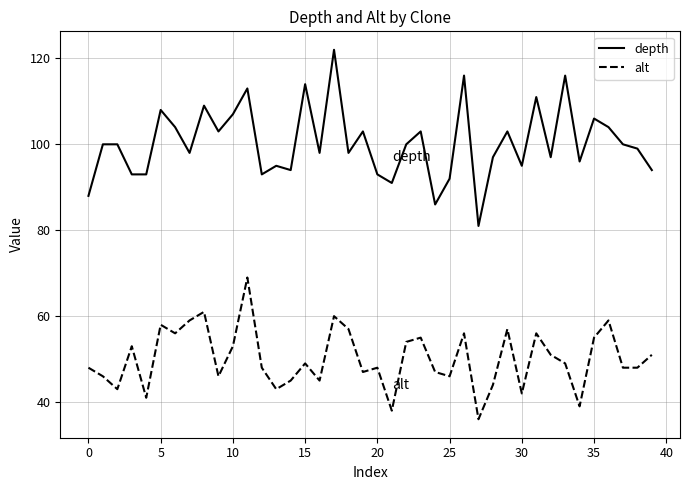

At how many categories does at least one series exceed 56?

40